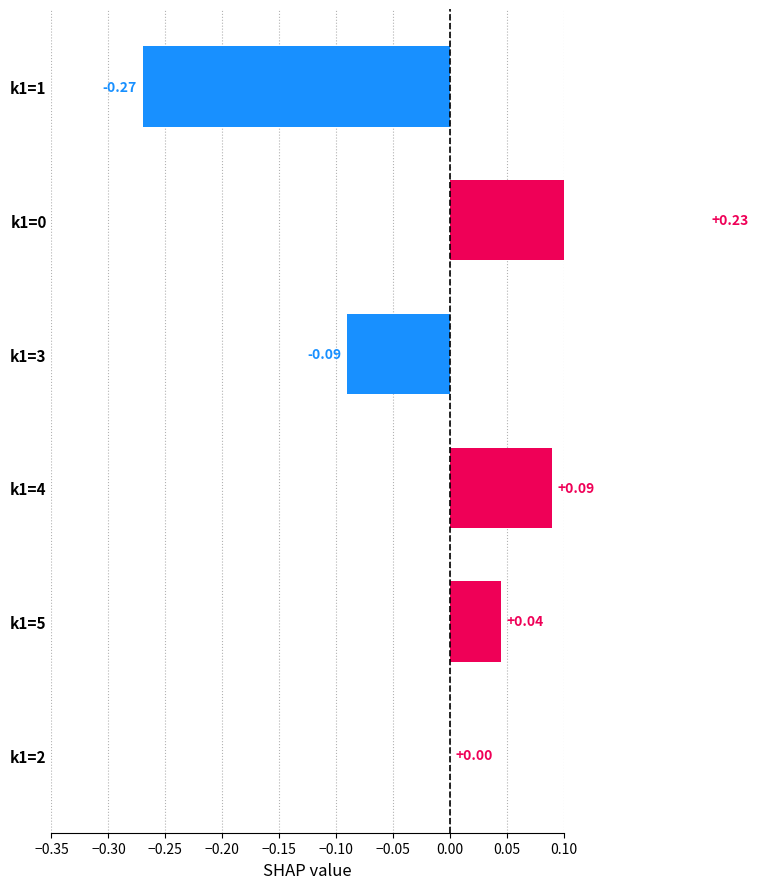

How many bars are there in total?

6